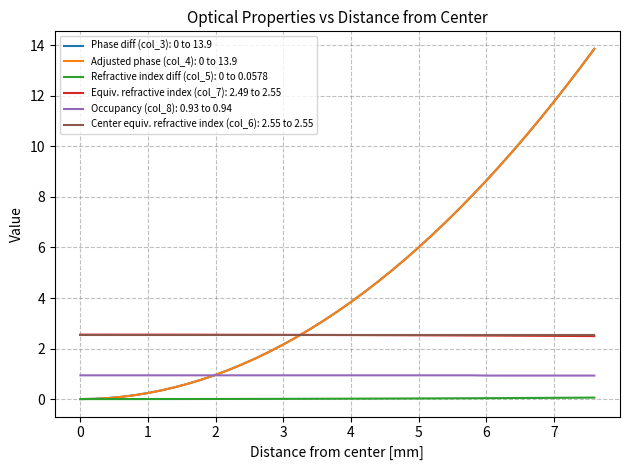

Is this an area chart (filled region under the line)?

No